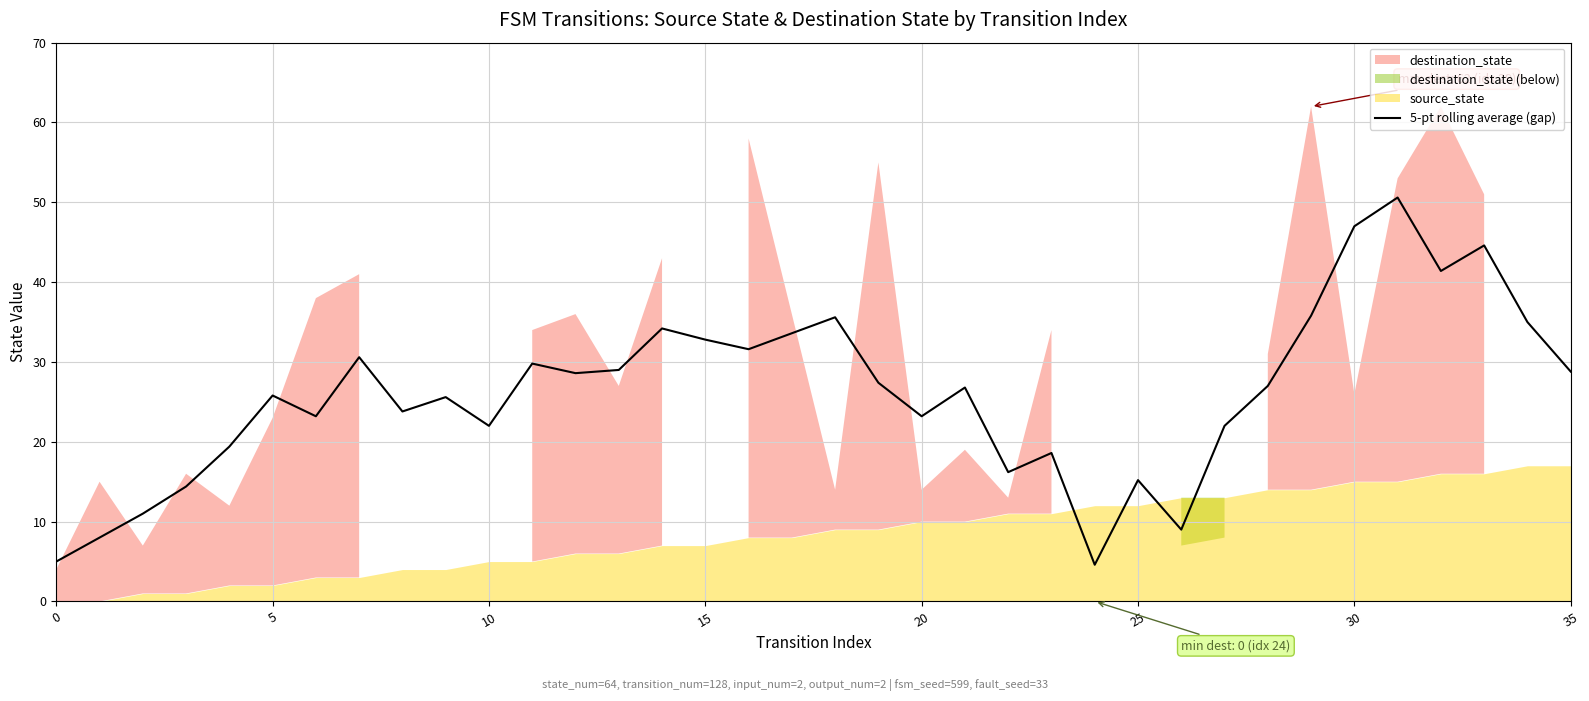

What is the highest value of the 5-pt rolling average (gap) series?

50.6